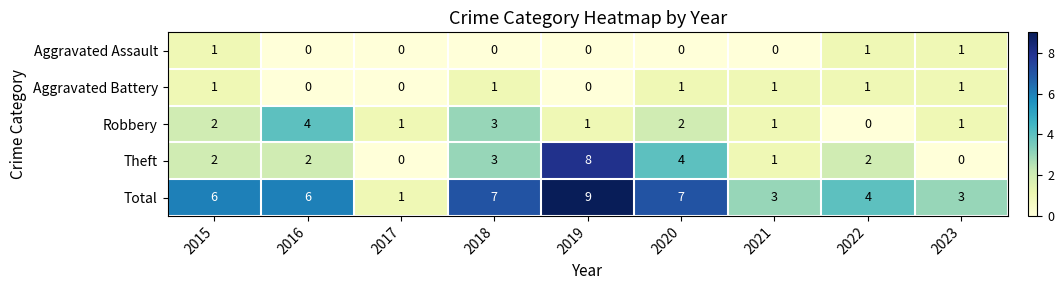

How many data points does each series have?

9